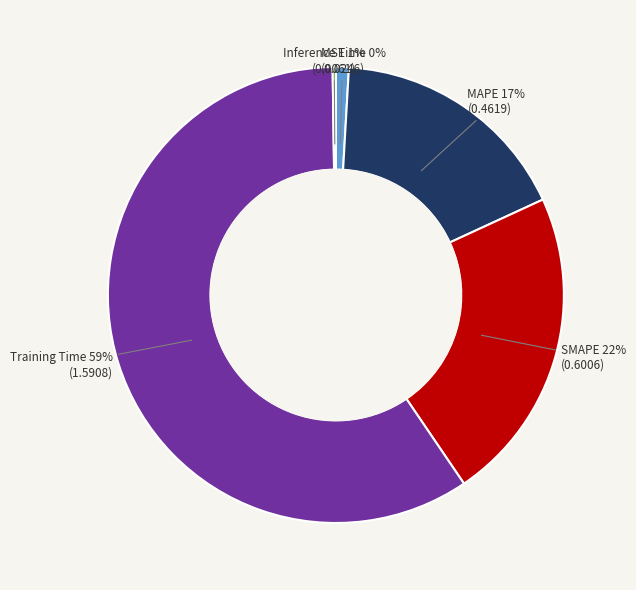

Does any single category account for the majority?

Yes